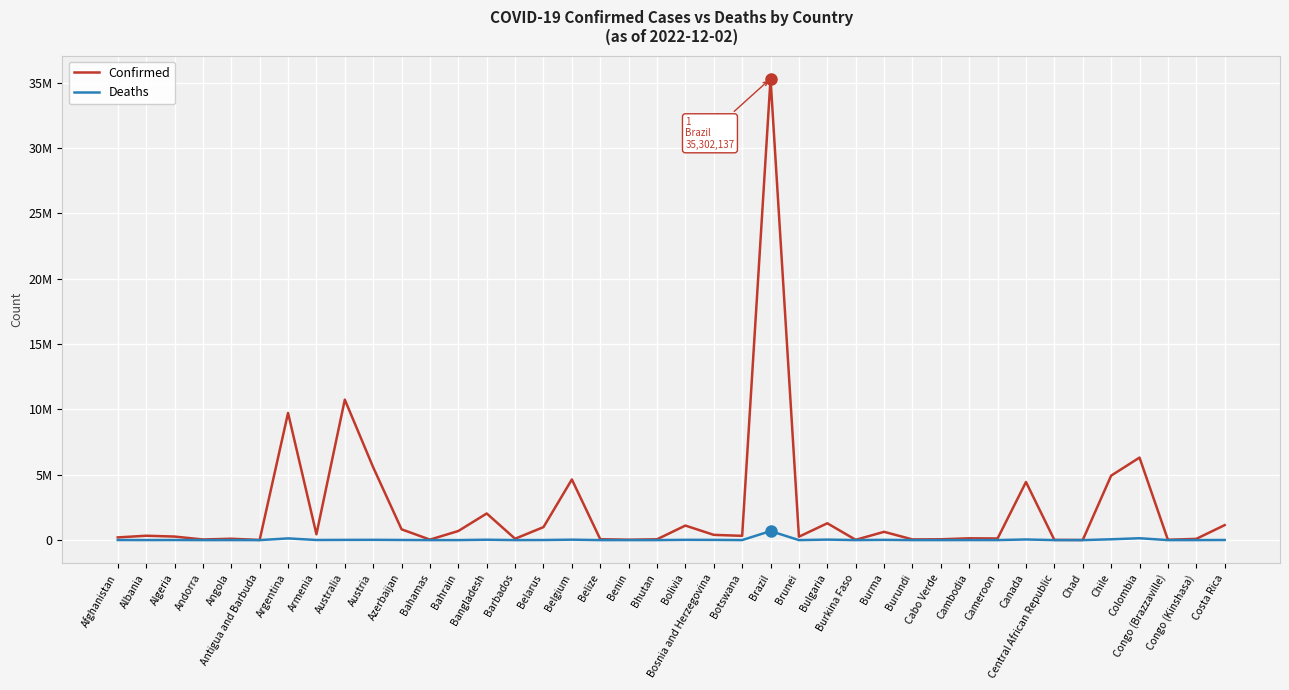

Rank the series by their average value, from lowest to highest.

Deaths, Confirmed